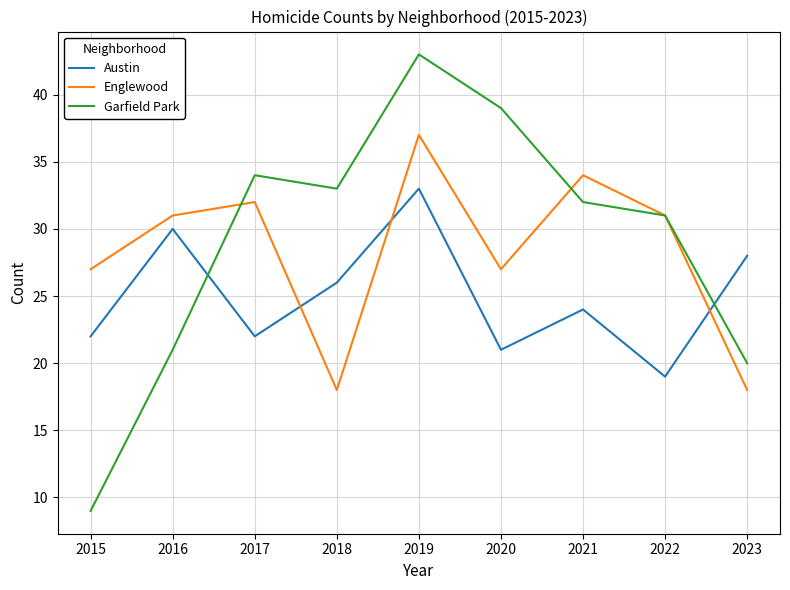

What is the average value of the Austin series?

25